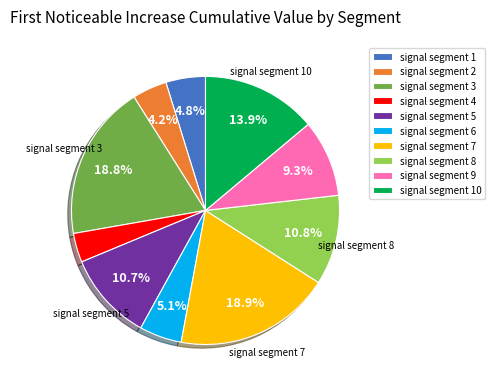

Which category has the smallest portion of the pie?

signal segment 4